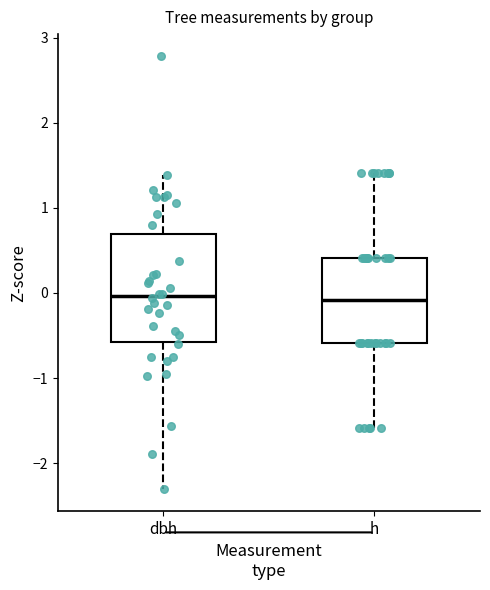

Reading left to right, transcribe this box plot: for each box, give where its median line is, the range the box spans, and where its two whiskers end, as read against the y-axis. The values are not printed on the chart, so give them approximately, as read against the axis.

dbh: median 0.0, box -0.6 to 0.7, whiskers -2.3 to 1.4
h: median -0.1, box -0.6 to 0.4, whiskers -1.6 to 1.4